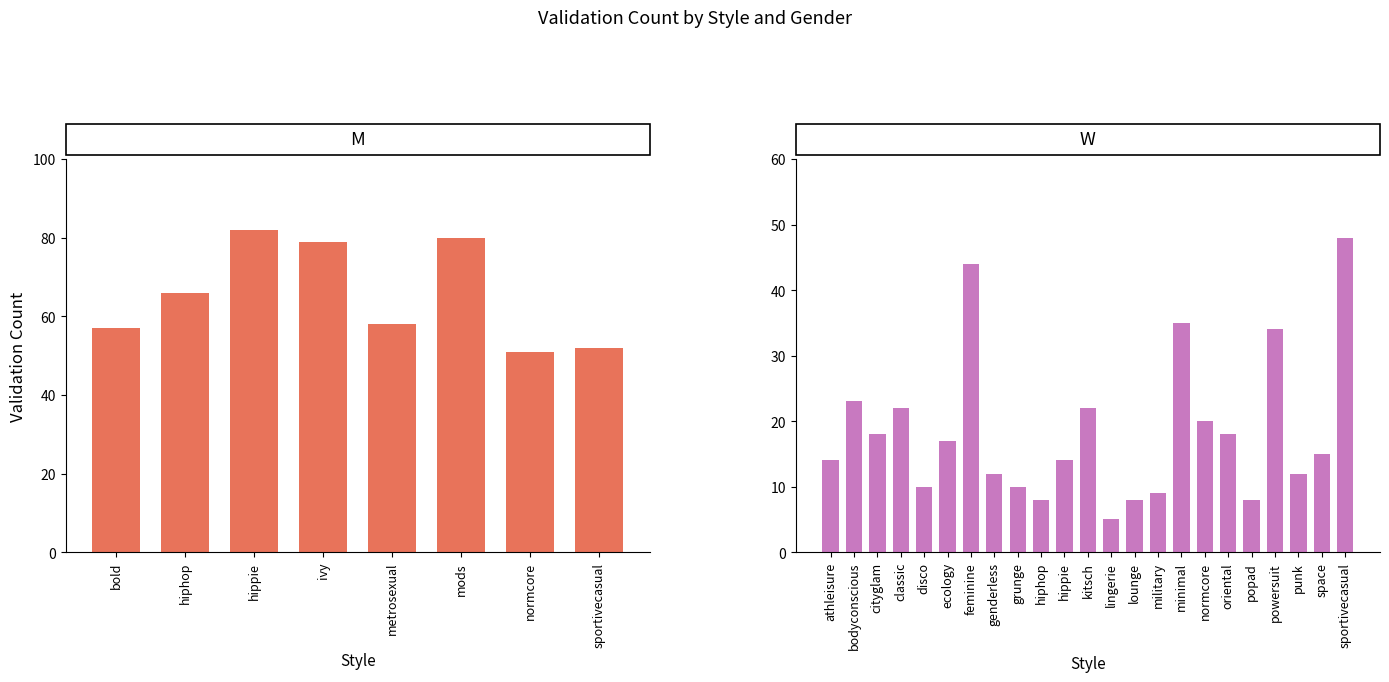

List the labels in order of value, largest first.

hippie, mods, ivy, hiphop, metrosexual, bold, sportivecasual, normcore